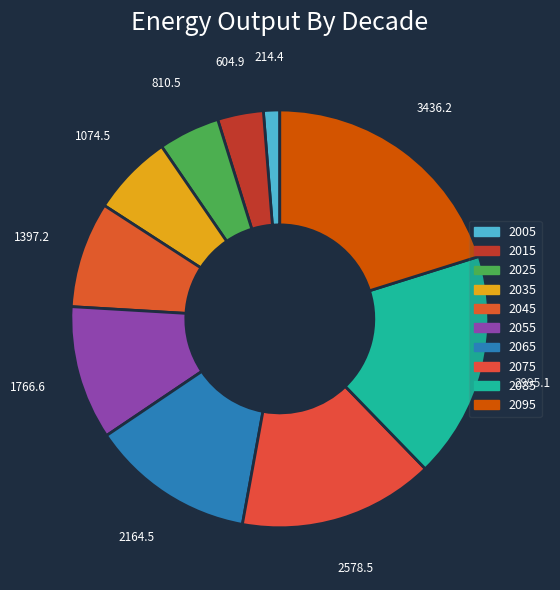

Do 2015 and 2095 together represent more than half of the pie?

No